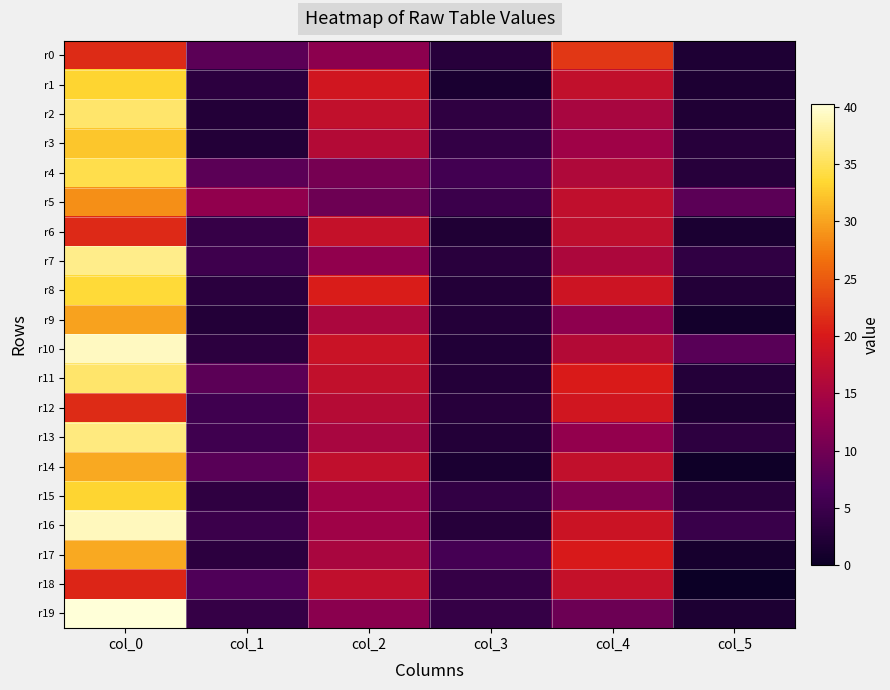

Reading left to right, extract all data points from this chart.

r0: col_0=21.5	col_1=8.1	col_2=12.3	col_3=2.9	col_4=22.3	col_5=1.9
r1: col_0=33.3	col_1=3.4	col_2=19.2	col_3=1.5	col_4=17.8	col_5=1.8
r2: col_0=35.8	col_1=2.5	col_2=17.8	col_3=3.7	col_4=15.0	col_5=2.1
r3: col_0=32.2	col_1=2.5	col_2=16.3	col_3=4.2	col_4=14.0	col_5=2.9
r4: col_0=34.5	col_1=8.1	col_2=10.5	col_3=5.7	col_4=15.8	col_5=2.9
r5: col_0=28.8	col_1=12.8	col_2=9.7	col_3=5.0	col_4=17.5	col_5=8.2
r6: col_0=21.3	col_1=4.5	col_2=18.0	col_3=2.1	col_4=17.3	col_5=1.7
r7: col_0=37.0	col_1=5.3	col_2=12.8	col_3=3.1	col_4=15.5	col_5=3.9
r8: col_0=33.7	col_1=3.3	col_2=20.3	col_3=2.5	col_4=18.8	col_5=2.5
r9: col_0=30.0	col_1=2.5	col_2=15.3	col_3=2.6	col_4=12.5	col_5=0.9
r10: col_0=39.2	col_1=3.4	col_2=18.5	col_3=2.3	col_4=16.2	col_5=7.7
r11: col_0=35.8	col_1=8.1	col_2=17.7	col_3=2.6	col_4=20.2	col_5=2.6
r12: col_0=21.5	col_1=5.4	col_2=16.5	col_3=3.0	col_4=19.2	col_5=1.8
r13: col_0=36.5	col_1=5.5	col_2=15.0	col_3=2.5	col_4=13.0	col_5=3.6
r14: col_0=30.5	col_1=7.8	col_2=17.5	col_3=1.7	col_4=17.8	col_5=0.4
r15: col_0=33.2	col_1=3.8	col_2=14.2	col_3=4.0	col_4=11.2	col_5=3.1
r16: col_0=39.0	col_1=5.0	col_2=14.0	col_3=2.8	col_4=18.7	col_5=4.8
r17: col_0=30.5	col_1=3.4	col_2=15.2	col_3=6.1	col_4=20.0	col_5=1.2
r18: col_0=21.0	col_1=7.0	col_2=17.5	col_3=4.3	col_4=18.0	col_5=0.0
r19: col_0=40.2	col_1=4.3	col_2=12.2	col_3=4.3	col_4=9.5	col_5=1.8